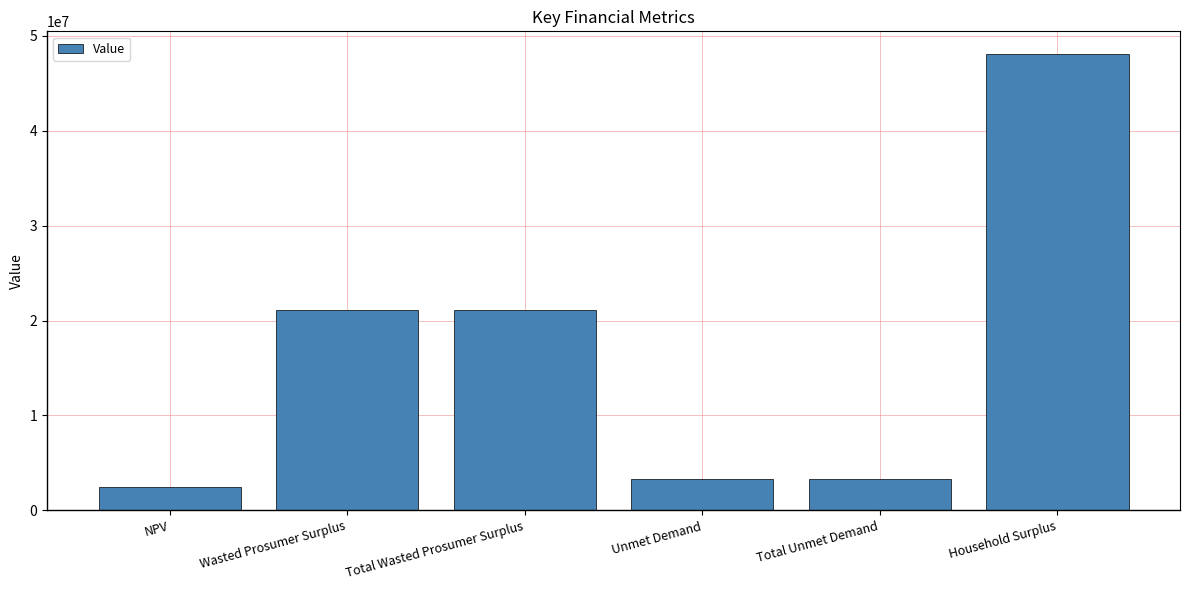

How many distinct data groups are displayed?

1